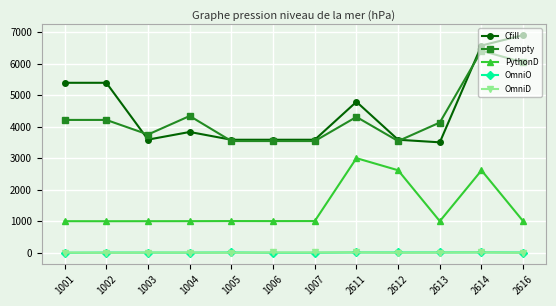

True or false: PythonD has a value of 1006.0 at 1007.

True